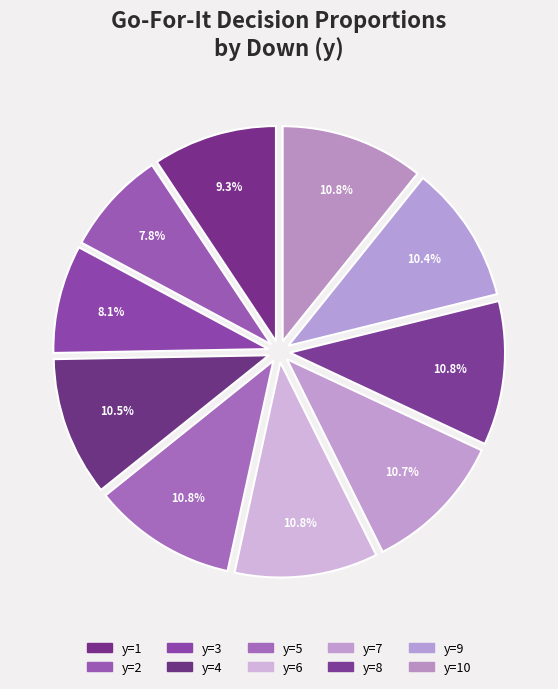

Is there a majority slice in this chart?

No